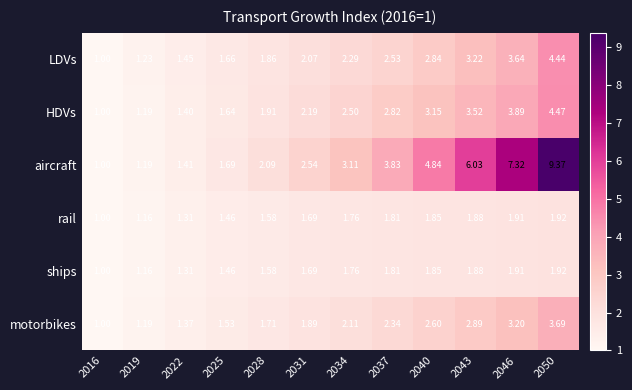

Which series has the widest spread of values?

aircraft